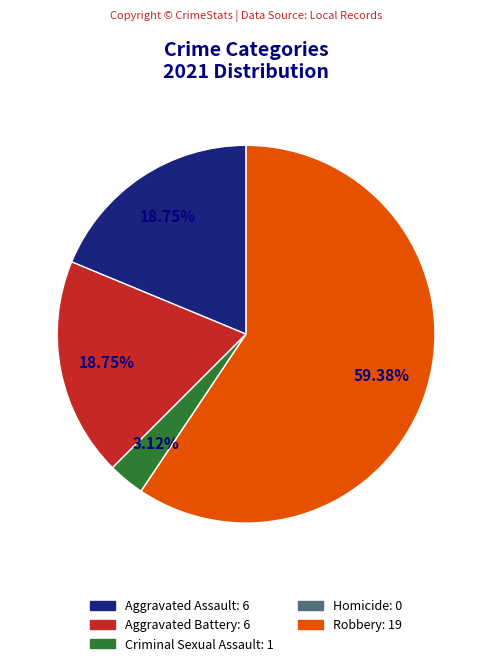

Between Aggravated Assault: 6 and Robbery: 19, which is larger?

Robbery: 19